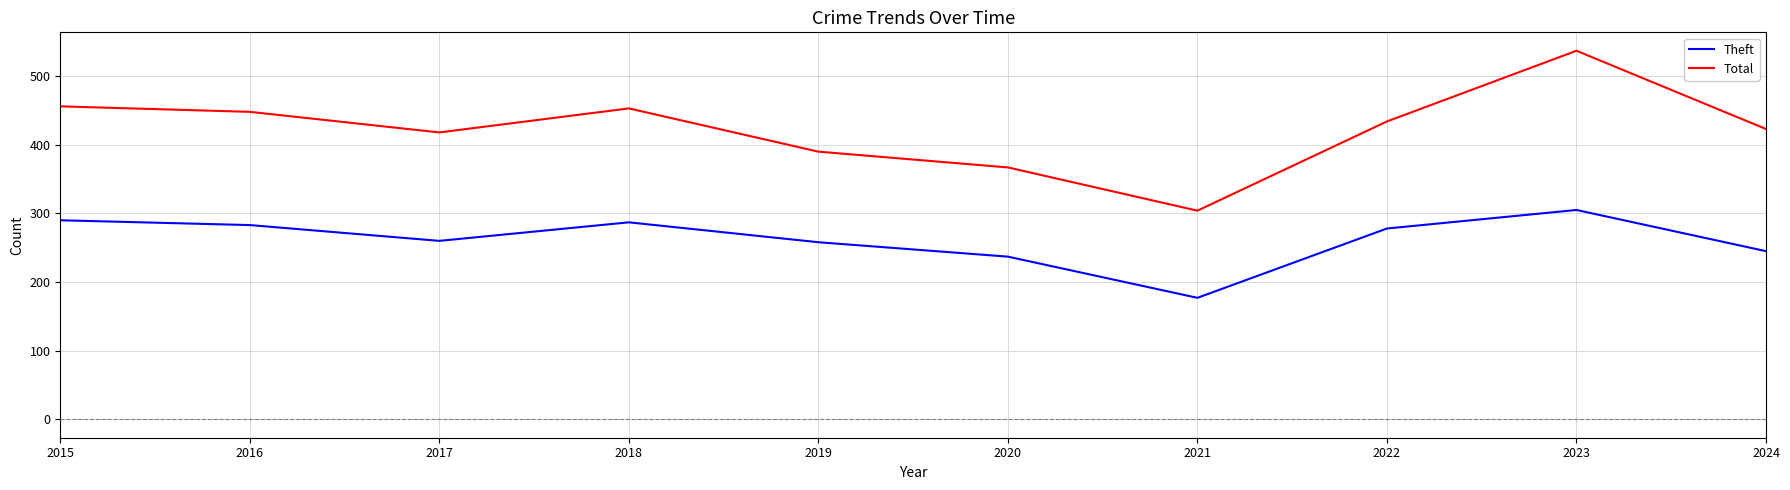

What are all the series names shown in the legend?

Theft, Total